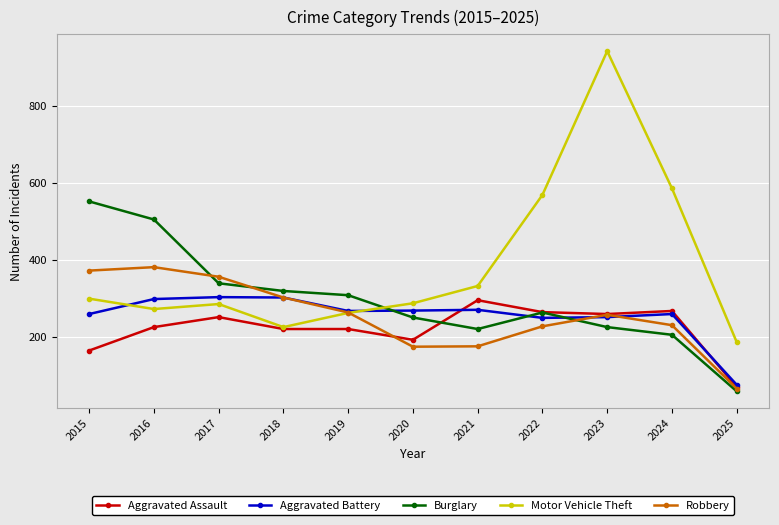

What is the spread (max minus min) of values at 2017?

105